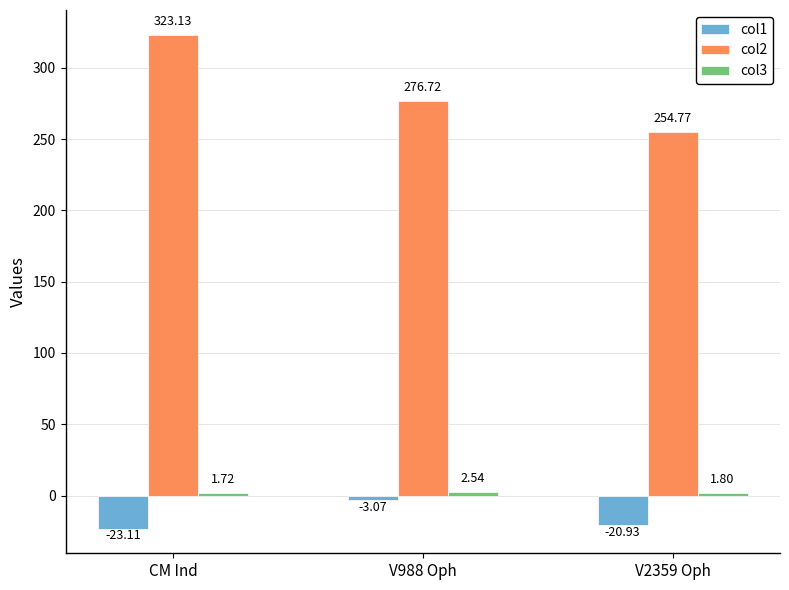

What is the sum of the col2 values at V2359 Oph and CM Ind?

577.9